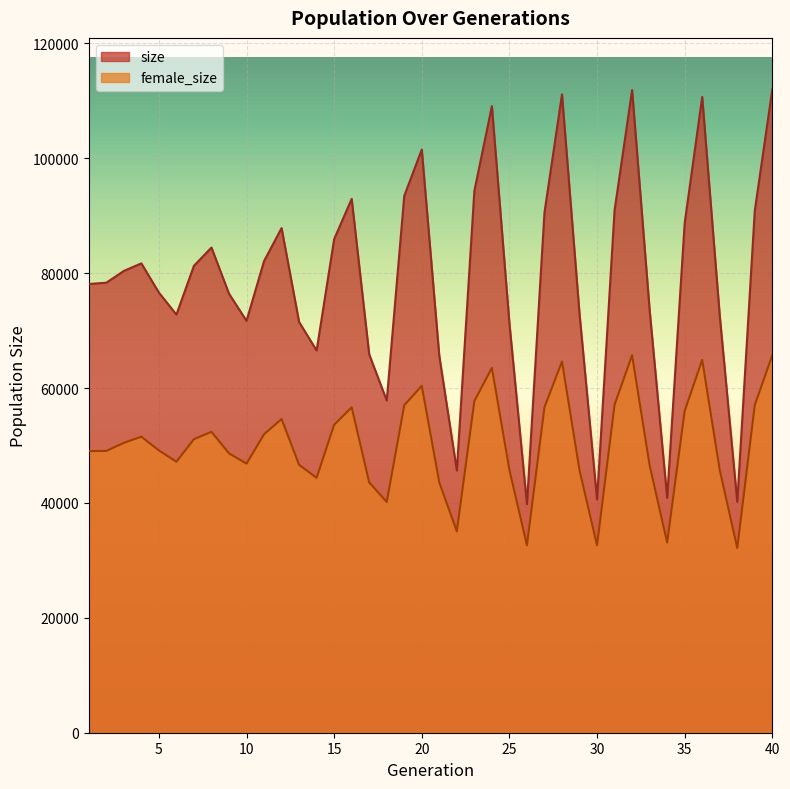

Reading left to right, extract all data points from this chart.

size: 1=78118	2=78339	3=80386	4=81705	5=76619	6=72784	7=81285	8=84462	9=76431	10=71699	11=82104	12=87850	13=71497	14=66535	15=85928	16=92934	17=65868	18=57837	19=93461	20=101525	21=65566	22=45653	23=94321	24=109063	25=71281	26=39782	27=90556	28=111119	29=72918	30=40598	31=90966	32=111868	33=73599	34=40898	35=88728	36=110679	37=72637	38=40184	39=90886	40=111997
female_size: 1=49029	2=49052	3=50461	4=51531	5=49152	6=47177	7=51099	8=52382	9=48634	10=46844	11=51960	12=54611	13=46635	14=44375	15=53618	16=56649	17=43574	18=40167	19=57006	20=60387	21=43563	22=35060	23=57731	24=63520	25=45756	26=32630	27=56670	28=64609	29=45704	30=32618	31=57110	32=65714	33=46561	34=33104	35=56018	36=64908	37=45755	38=32165	39=57034	40=65738